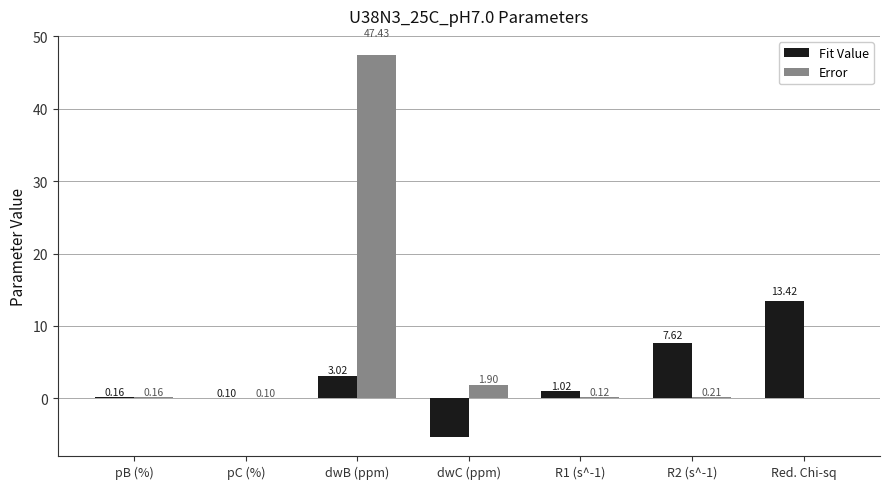

What is the maximum value for Error?

47.4